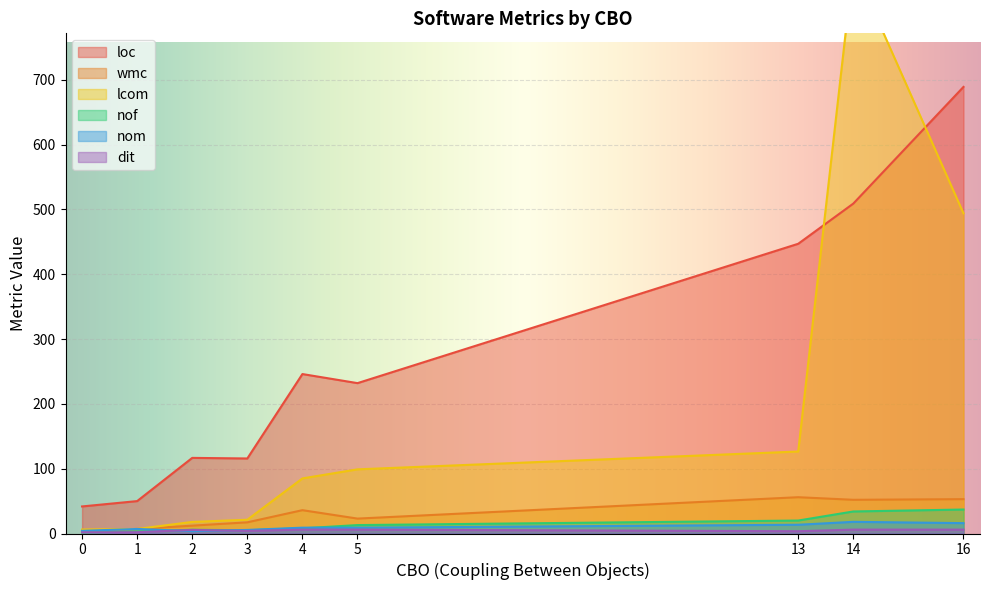

At which label does loc reach its peak?

16